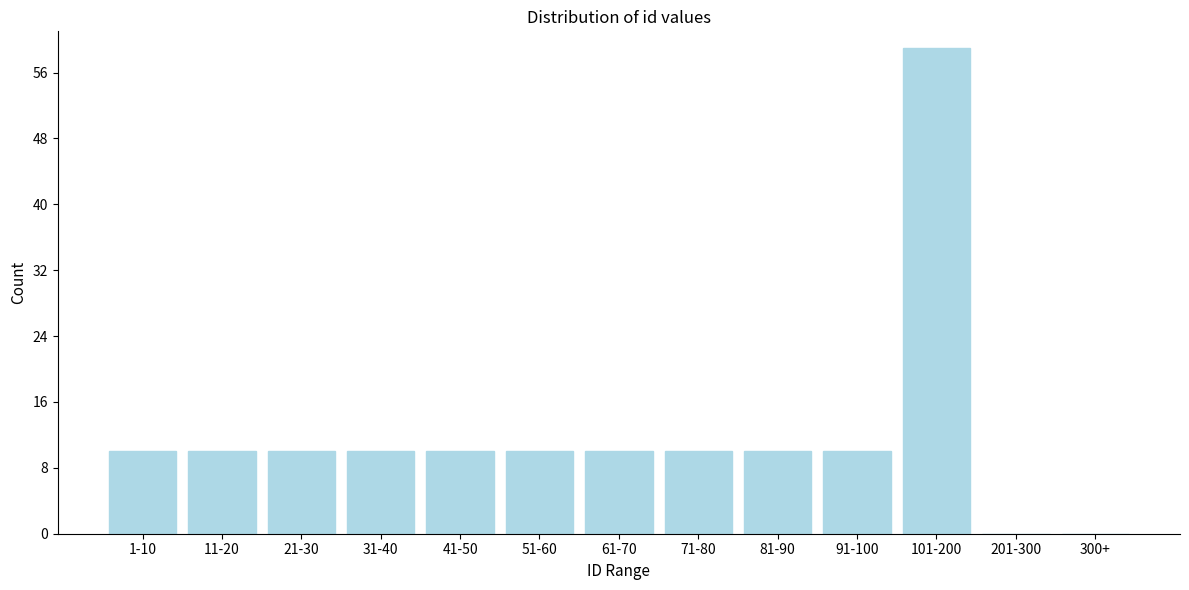

Reading left to right, transcribe all the data shown in this chart.

1-10=10	11-20=10	21-30=10	31-40=10	41-50=10	51-60=10	61-70=10	71-80=10	81-90=10	91-100=10	101-200=59	201-300=0	300+=0